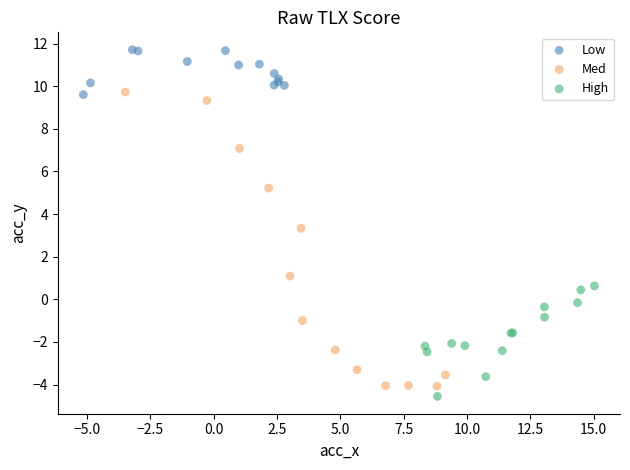

Which series has the widest spread of Y values?

Med